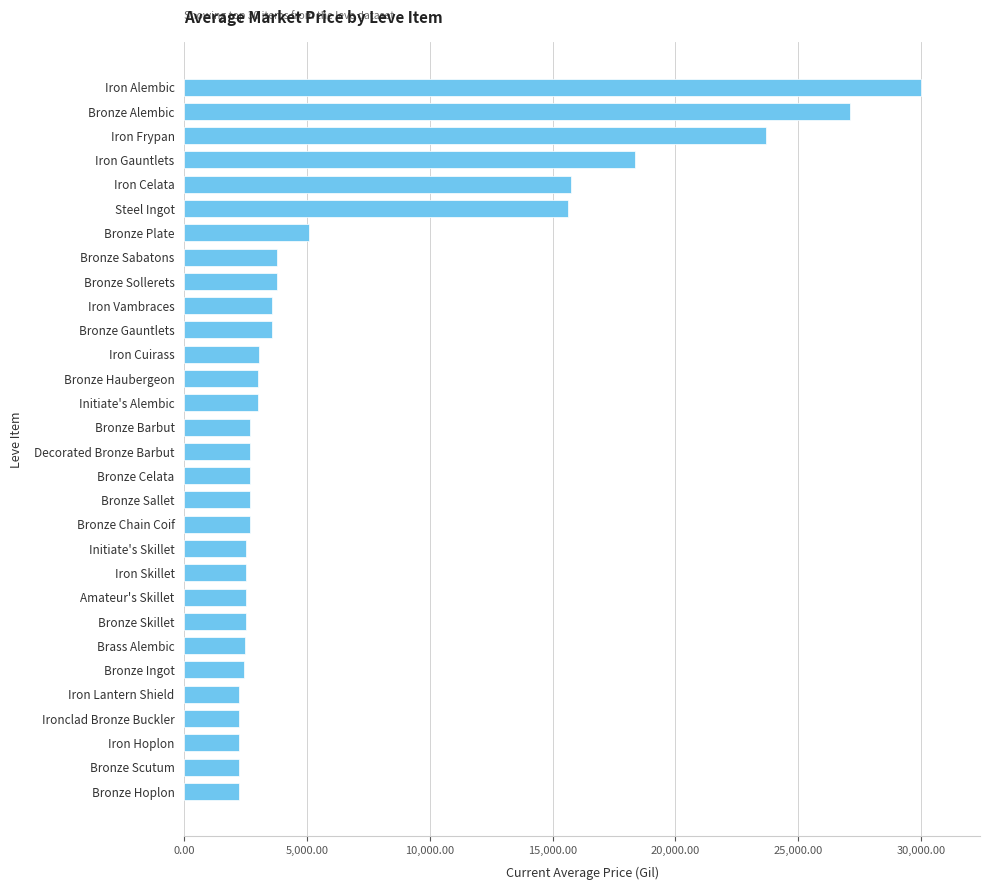

What is the minimum value shown in the chart?

2226.0